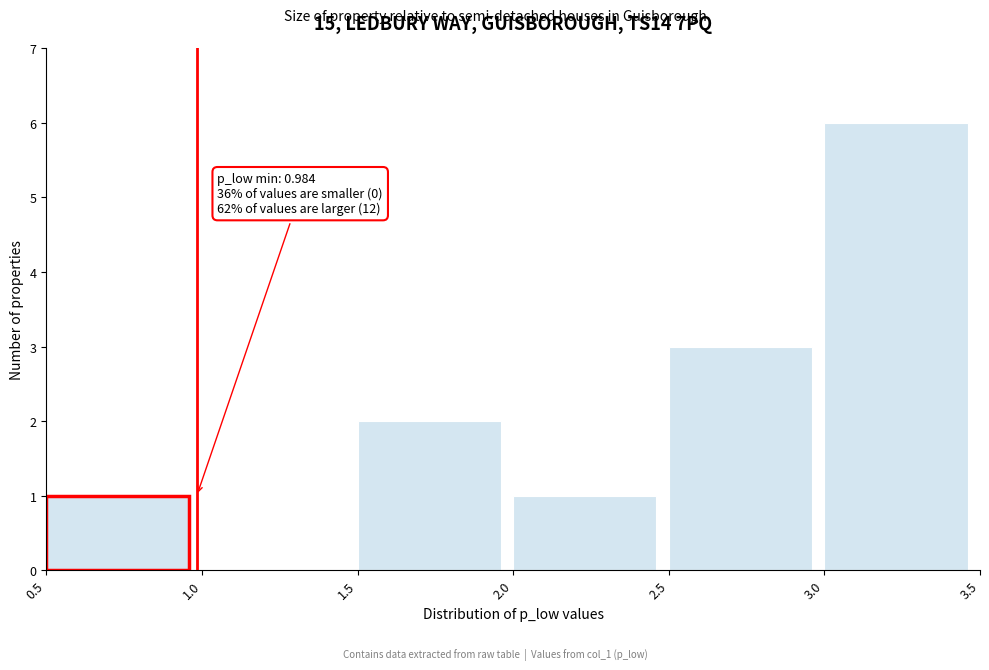

Which range on the x-axis has the tallest bar?

3.0 to 3.5